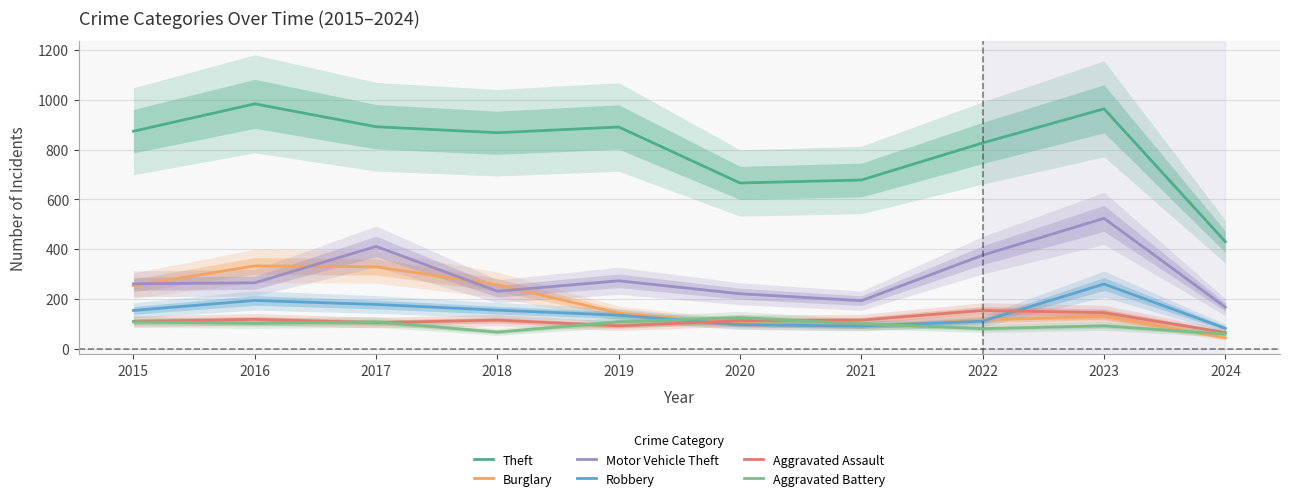

Which category has the highest value across all series?

2016